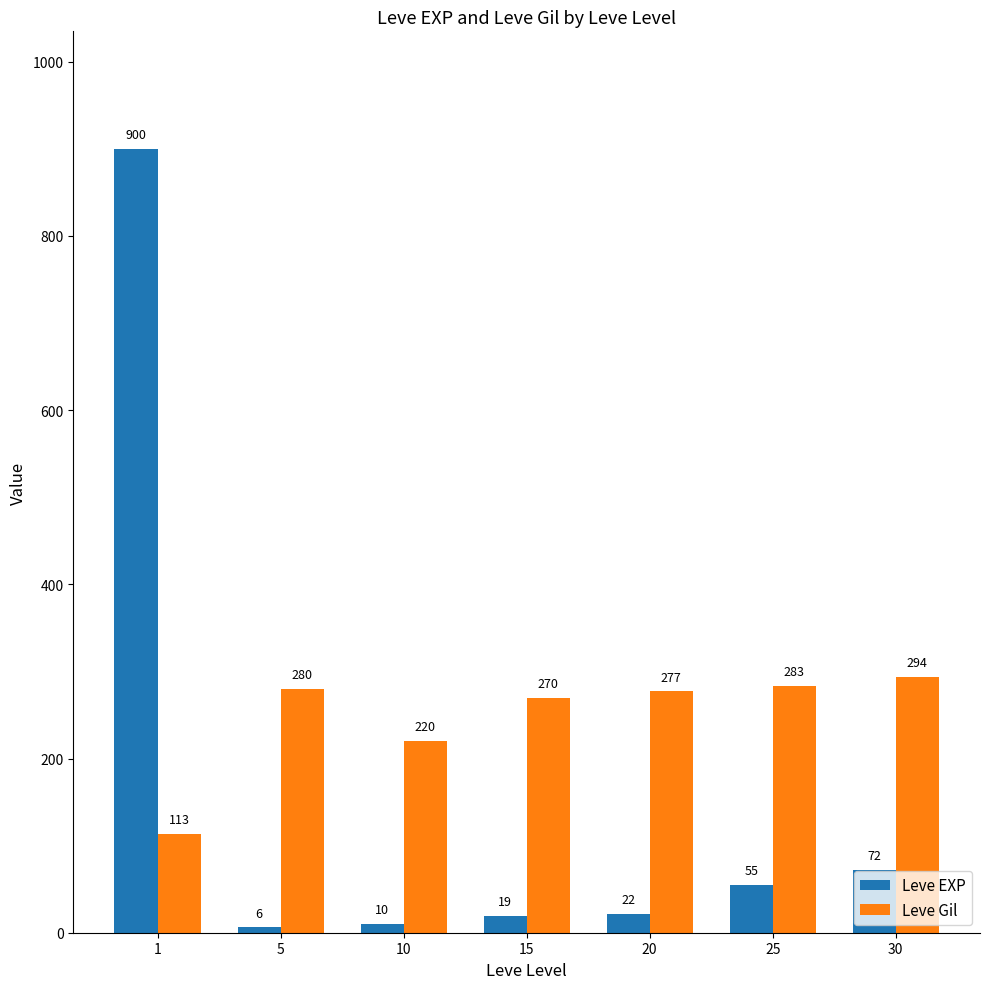

How many bars are there in each group?

2